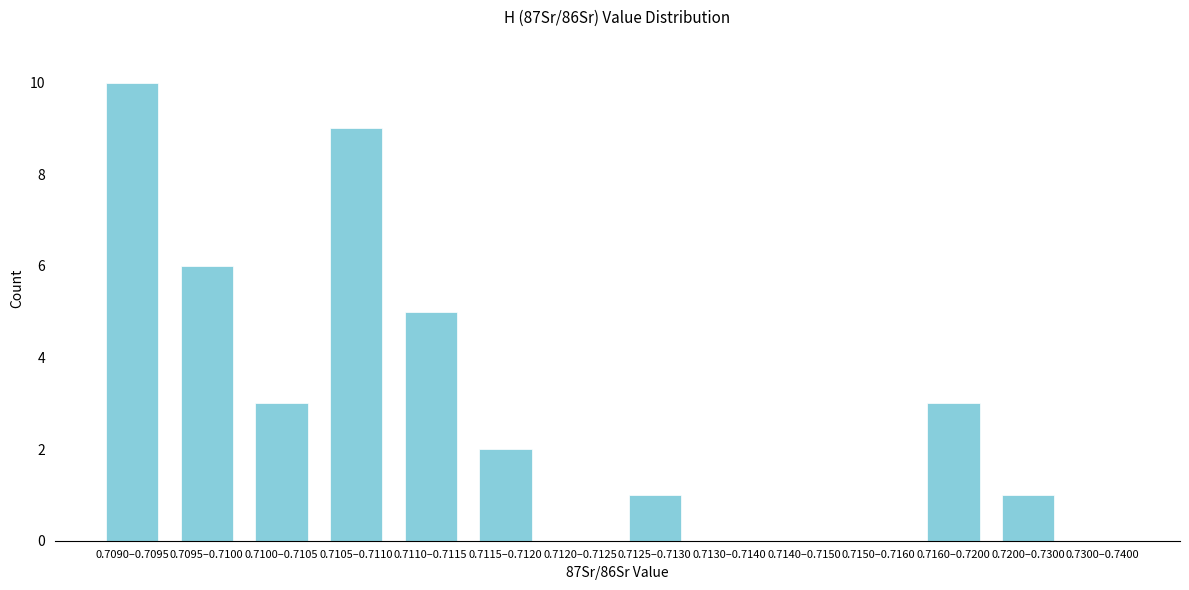

Reading right to left, list all the values displayed in this chart.

0.7300–0.7400=0	0.7200–0.7300=1	0.7160–0.7200=3	0.7150–0.7160=0	0.7140–0.7150=0	0.7130–0.7140=0	0.7125–0.7130=1	0.7120–0.7125=0	0.7115–0.7120=2	0.7110–0.7115=5	0.7105–0.7110=9	0.7100–0.7105=3	0.7095–0.7100=6	0.7090–0.7095=10